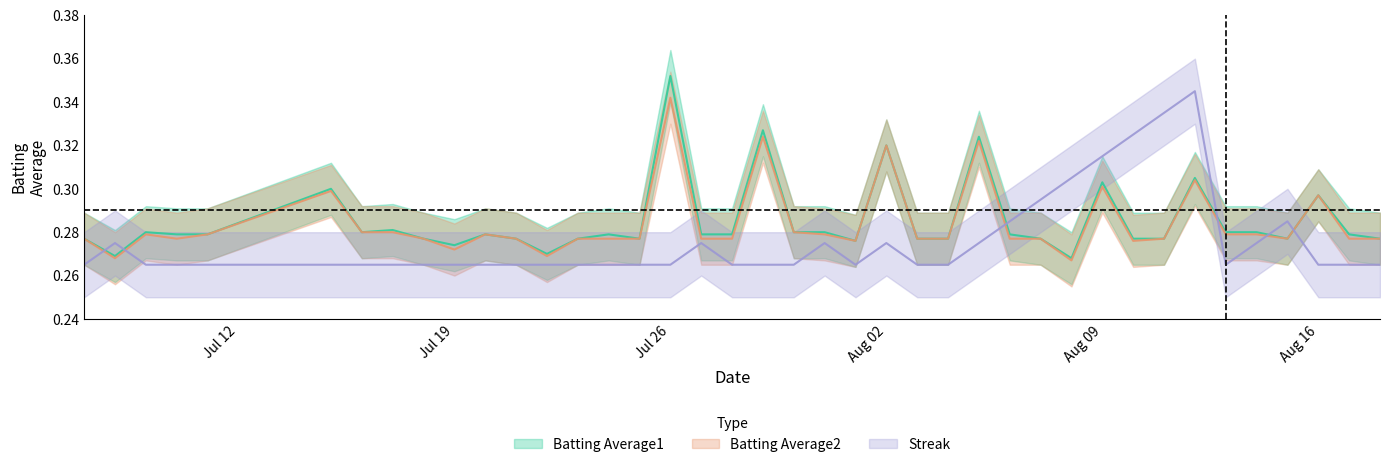

Is the value of Batting Average1 at 2010-07-31 greater than the value of Streak at 2010-08-18?

Yes